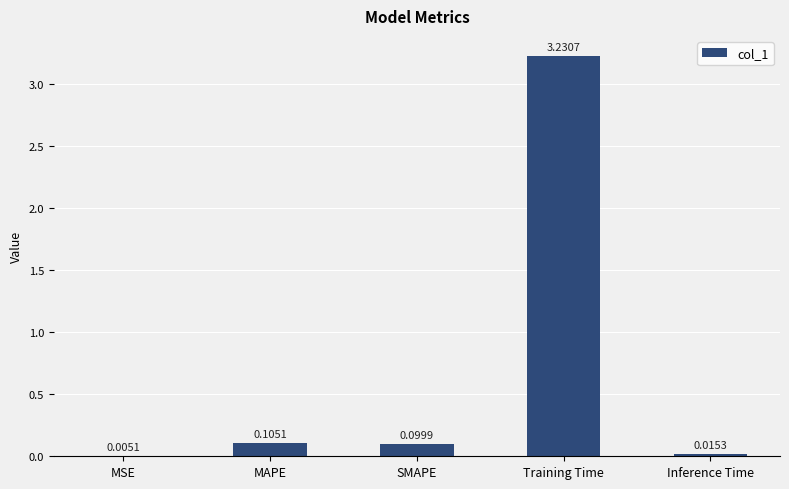

Between MAPE and SMAPE, which is larger?

MAPE